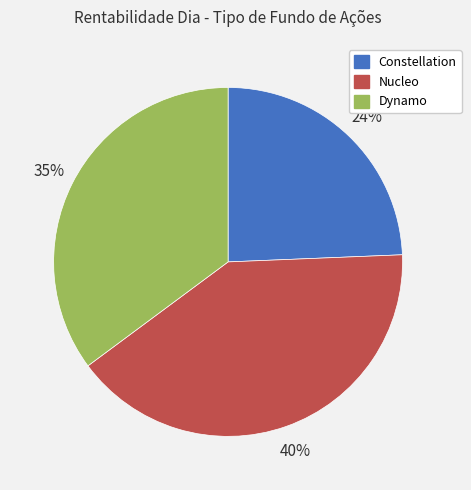

Rank the categories by value from highest to lowest.

Nucleo, Dynamo, Constellation